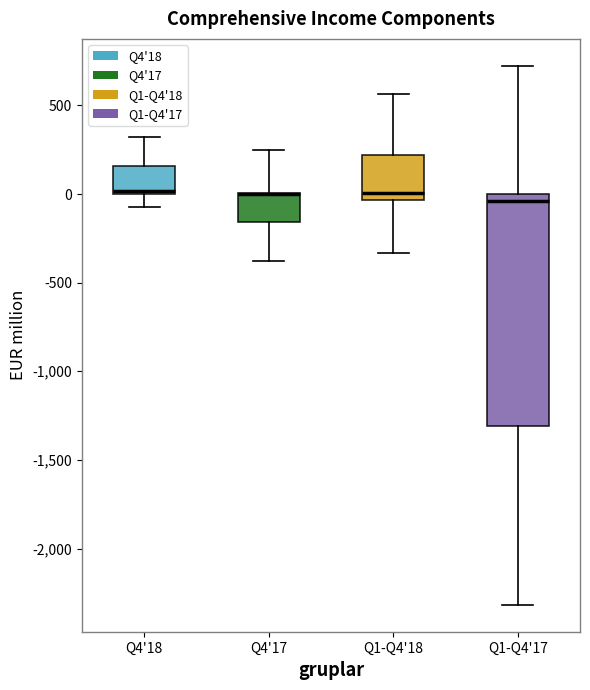

Reading left to right, read every box against the y-axis: the position of its median line, the range the box covers, and the ends of its whiskers. The values are not printed on the chart, so give them approximately, as read against the axis.

Q4'18: median 0, box 0 to 150, whiskers -50 to 300
Q4'17: median 0 (drawn on the box's upper edge), box -150 to 0, whiskers -400 to 250
Q1-Q4'18: median 0, box -50 to 200, whiskers -350 to 550
Q1-Q4'17: median -50, box -1300 to 0, whiskers -2300 to 700